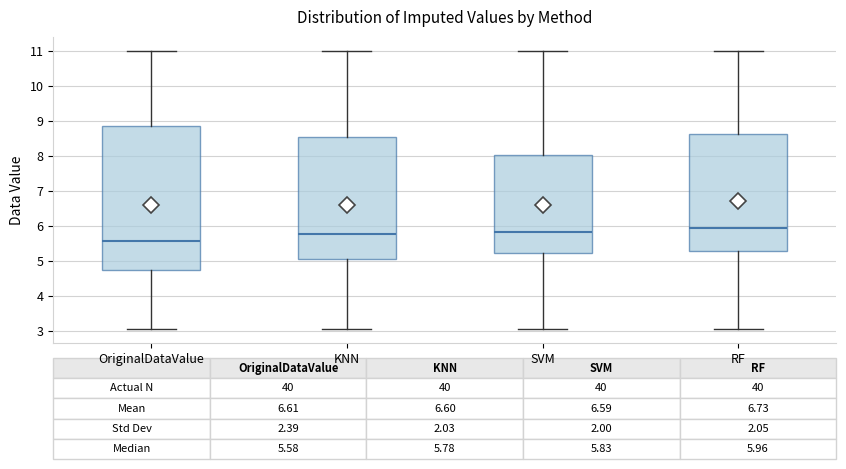

Comparing the boxes themselves (not the whiskers), which one is the tallest?

OriginalDataValue